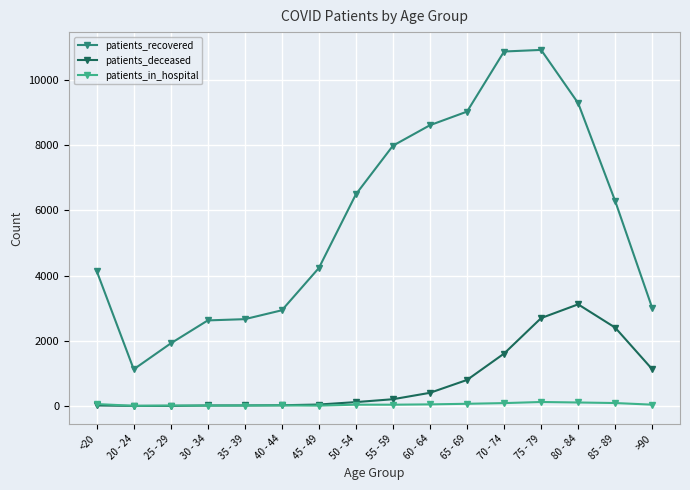

What is the difference between the second highest and minimum values in the patients_deceased series?

2695